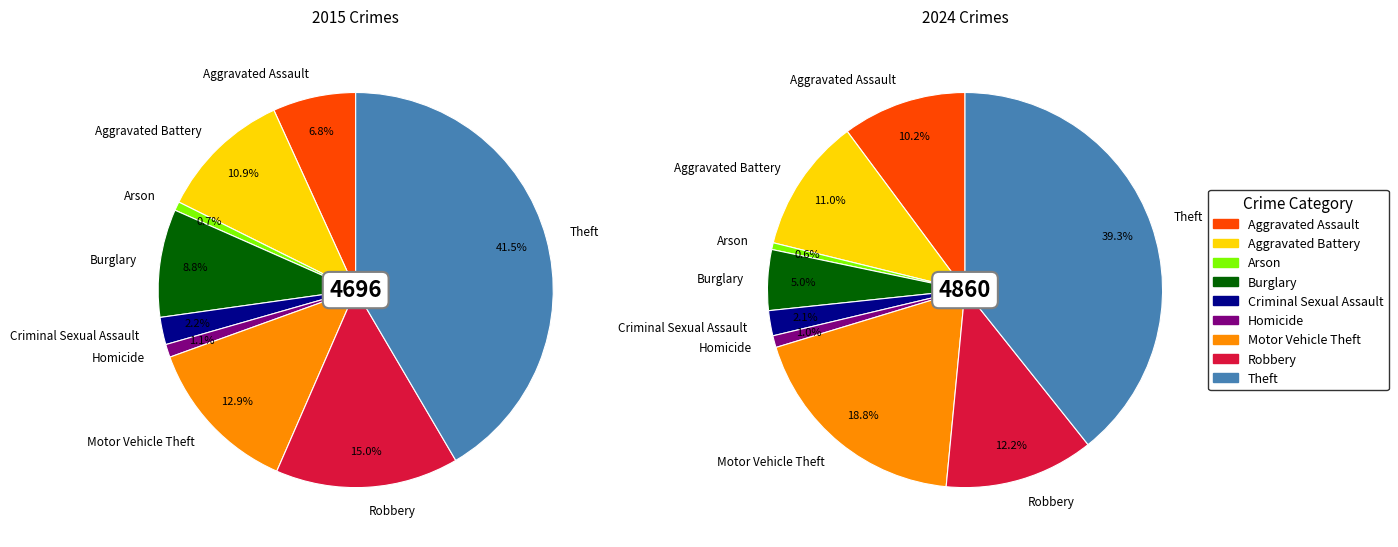

What percentage is NOT represented by Aggravated Battery?

89.1%